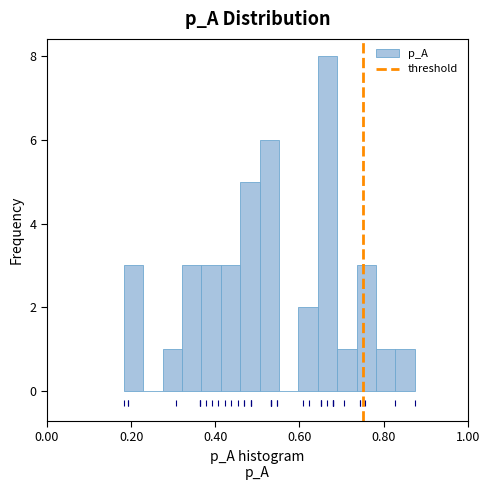

Read against the x-axis, roughly where is the centre of the tallest bar?

0.66